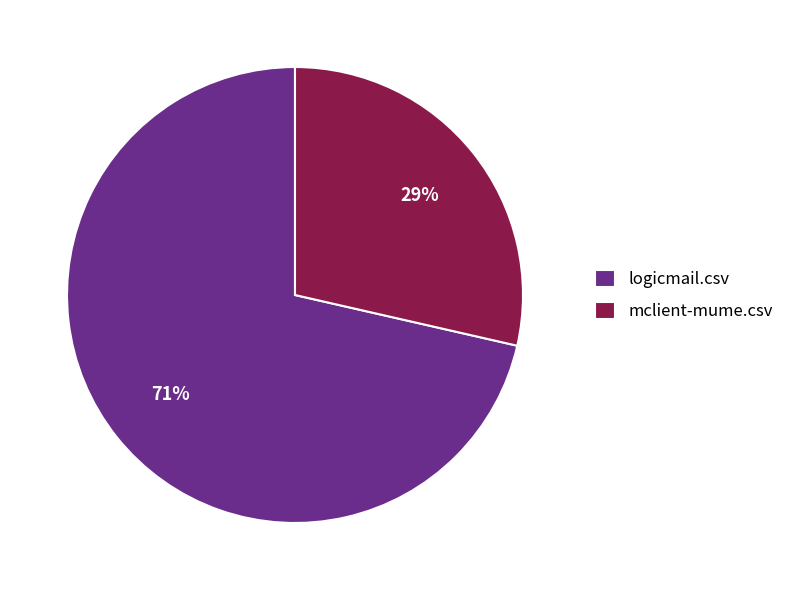

Which category has the smallest portion of the pie?

mclient-mume.csv